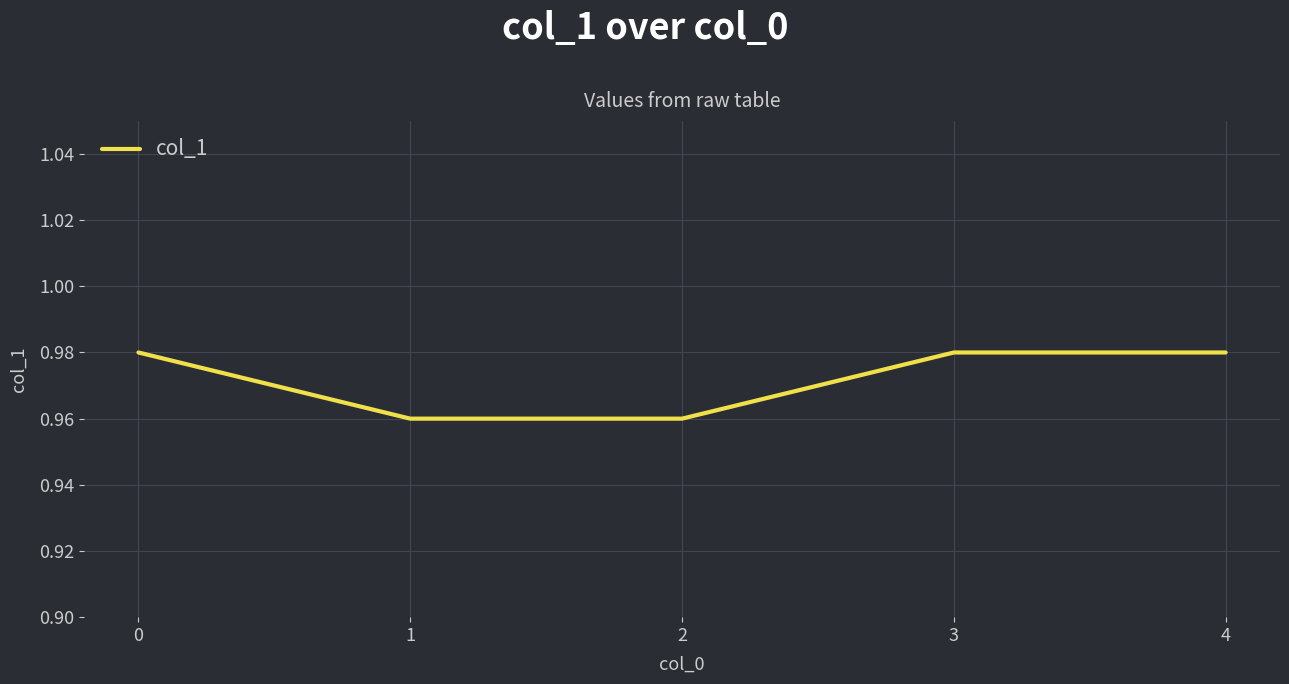

What is the sum of all values?

4.9